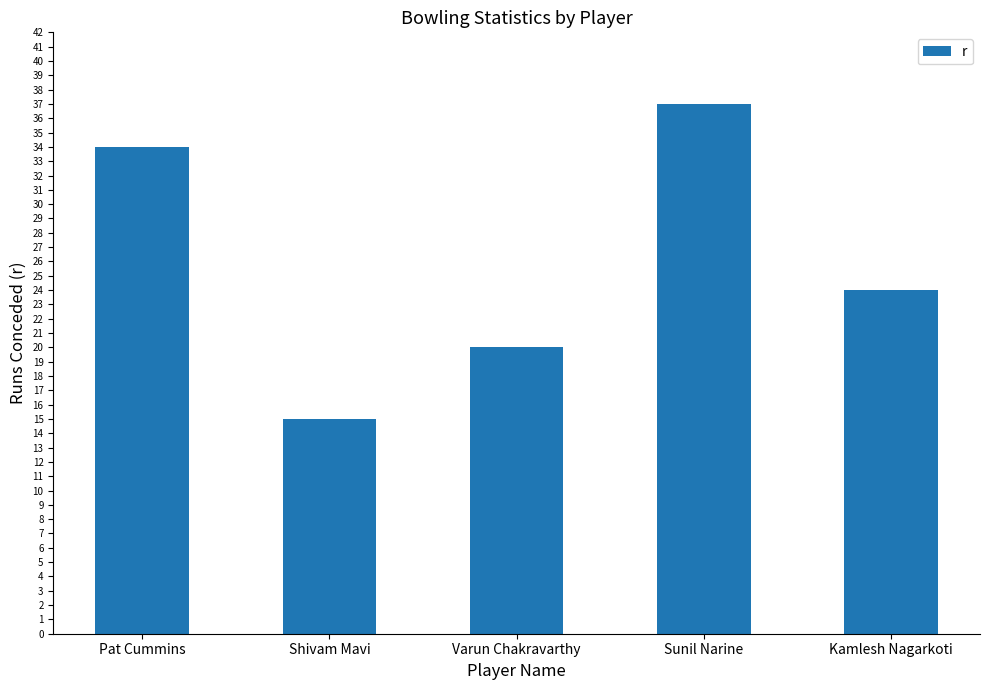

What is the change in value from Shivam Mavi to Kamlesh Nagarkoti?

+9